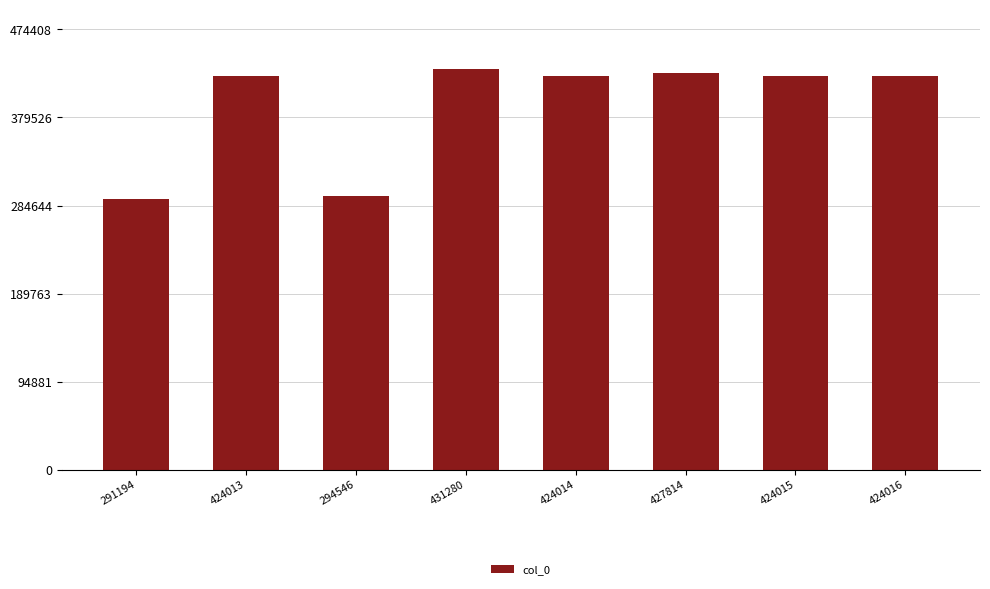

What is the label of the 1st bar from the left?

291194